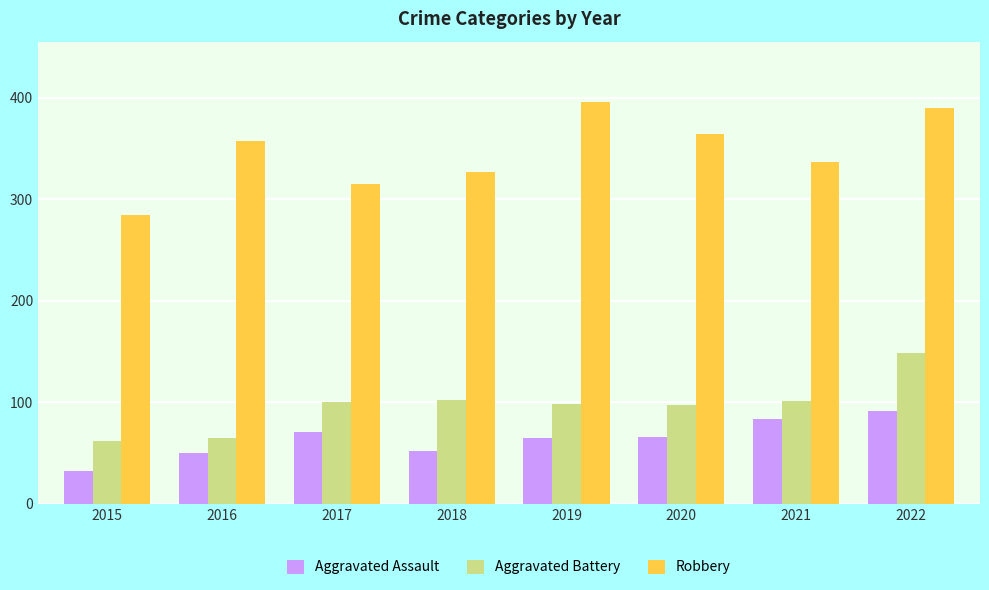

Are the bars grouped side by side (vs. stacked)?

Yes